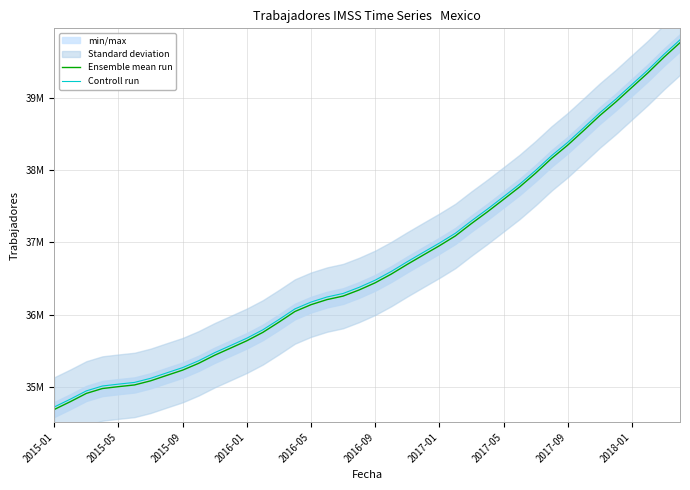

Reading left to right, transcribe all the data shown in this chart.

Ensemble mean run: 34686601.0	34794736.0	34909033.0	34976473.0	35002338.0	35025976.0	35082701.0	35157324.0	35230871.0	35325426.0	35437363.0	35536733.0	35637031.0	35753260.0	35894594.0	36042161.0	36136233.0	36206663.0	36255073.0	36339977.0	36438893.0	36559162.0	36693785.0	36823062.0	36951016.0	37087408.0	37258403.0	37421151.0	37592128.0	37764291.0	37955665.0	38160306.0	38343338.0	38545796.0	38751976.0	38940429.0	39142345.0	39343489.0	39559634.0	39760287.0
Controll run: 34721287.6	34829530.7	34943942.0	35011449.5	35037340.3	35061002.0	35117783.7	35192481.3	35266101.9	35360751.4	35472800.4	35572269.7	35672668.0	35789013.3	35930488.6	36078203.2	36172369.2	36242869.7	36291328.1	36376317.0	36475331.9	36595721.2	36730478.8	36859885.1	36987967.0	37124495.4	37295661.4	37458572.2	37629720.1	37802055.3	37993620.7	38198466.3	38381681.3	38584341.8	38790728.0	38979369.4	39181487.3	39382832.5	39599193.6	39800047.3